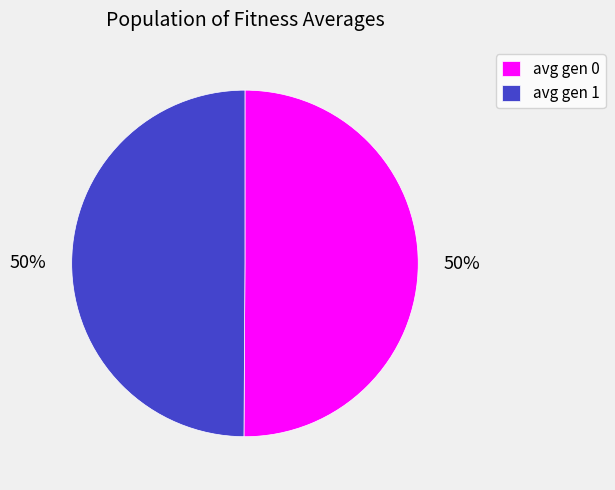

To the nearest percent, what percentage of the pie is avg gen 0?

50%